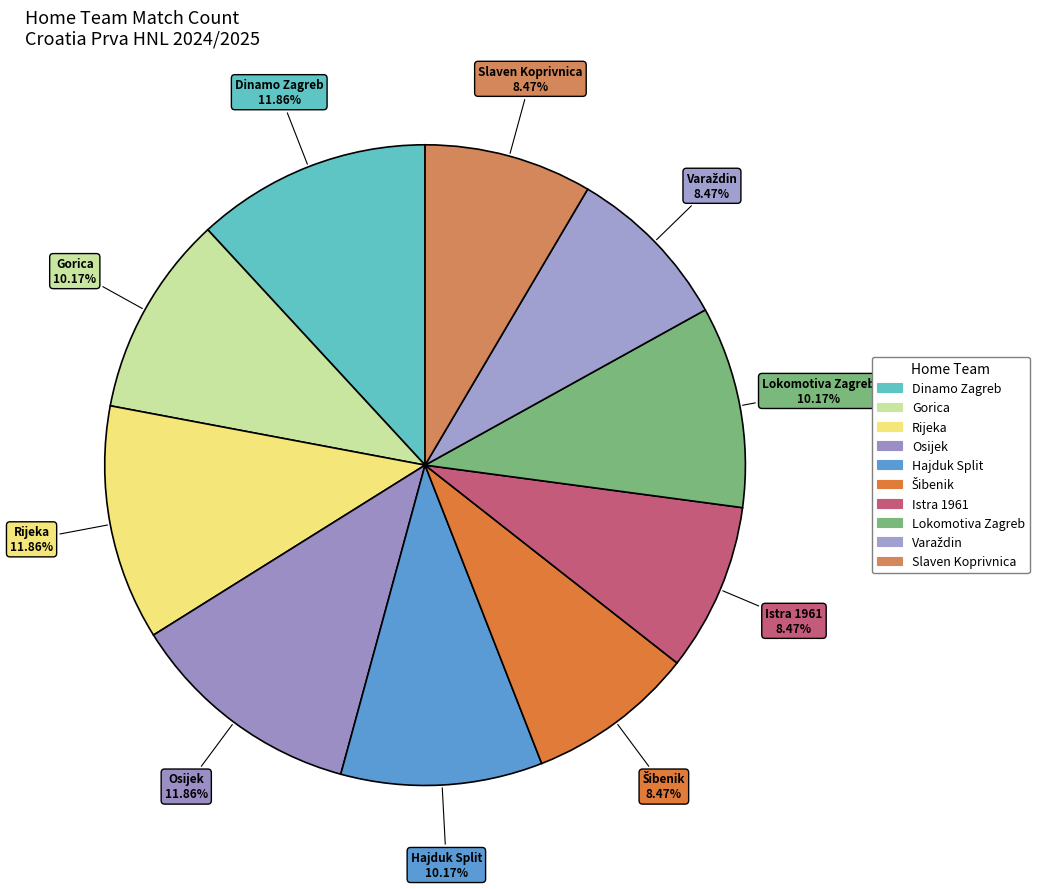

To the nearest percent, what portion does Rijeka represent?

12%